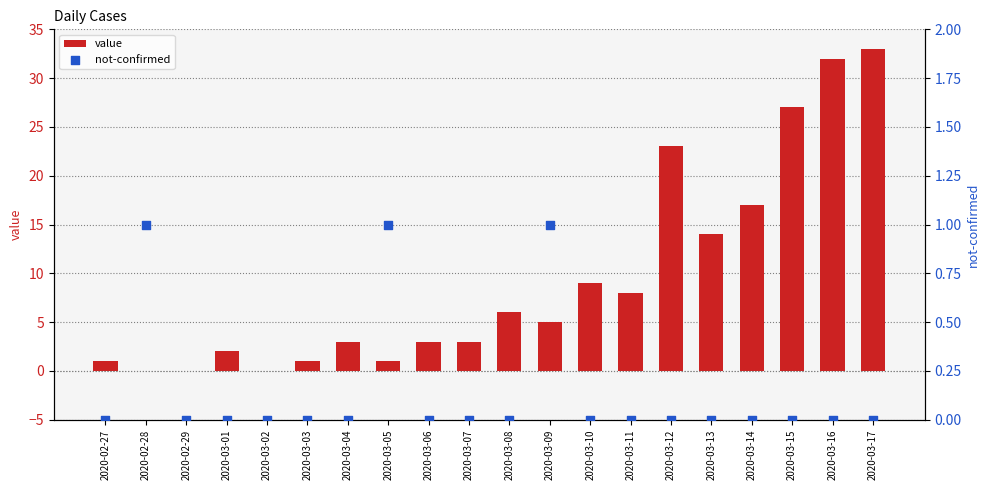

At which category is the sum across all series the highest?

2020-03-17